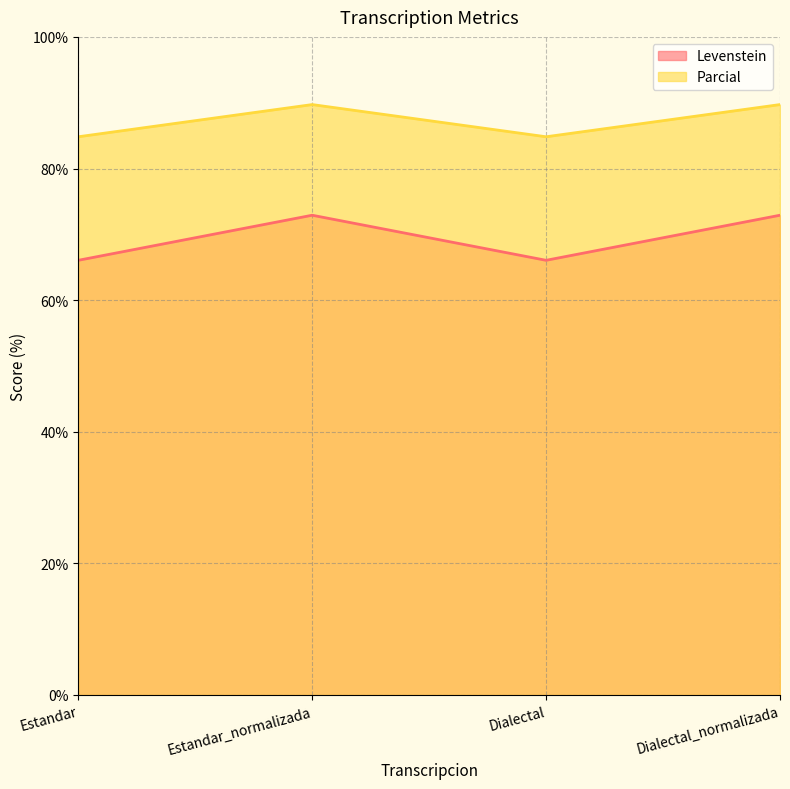

Which series changed the most between Estandar_normalizada and Dialectal_normalizada?

Levenstein